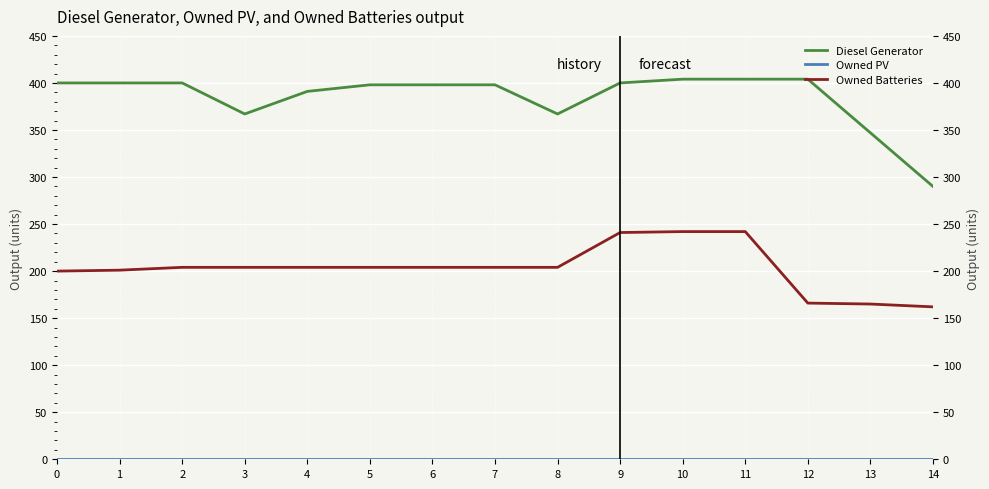

The value of Diesel Generator at 9 is 400. True or false?

True